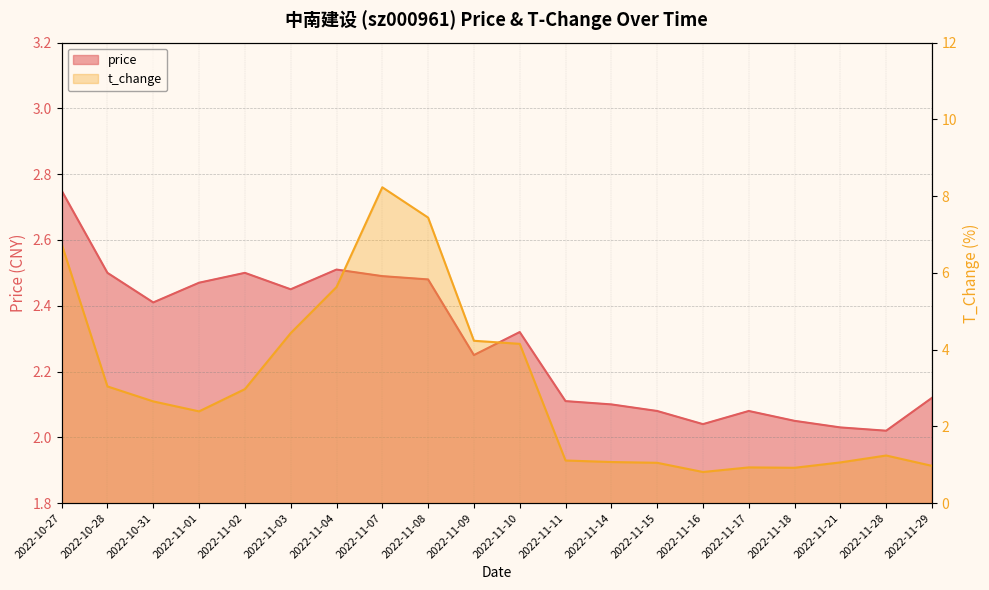

What is the label of the 20th point from the left?

2022-11-29